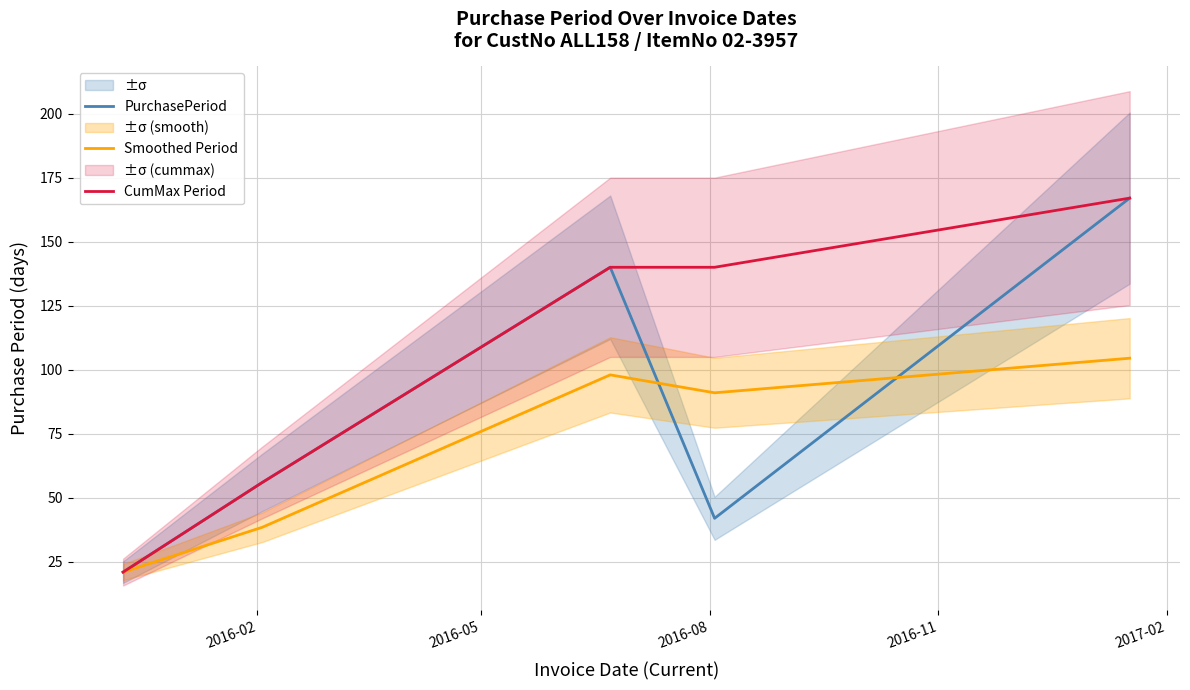

List the series in order of their peak value, highest first.

PurchasePeriod, CumMax Period, Smoothed Period